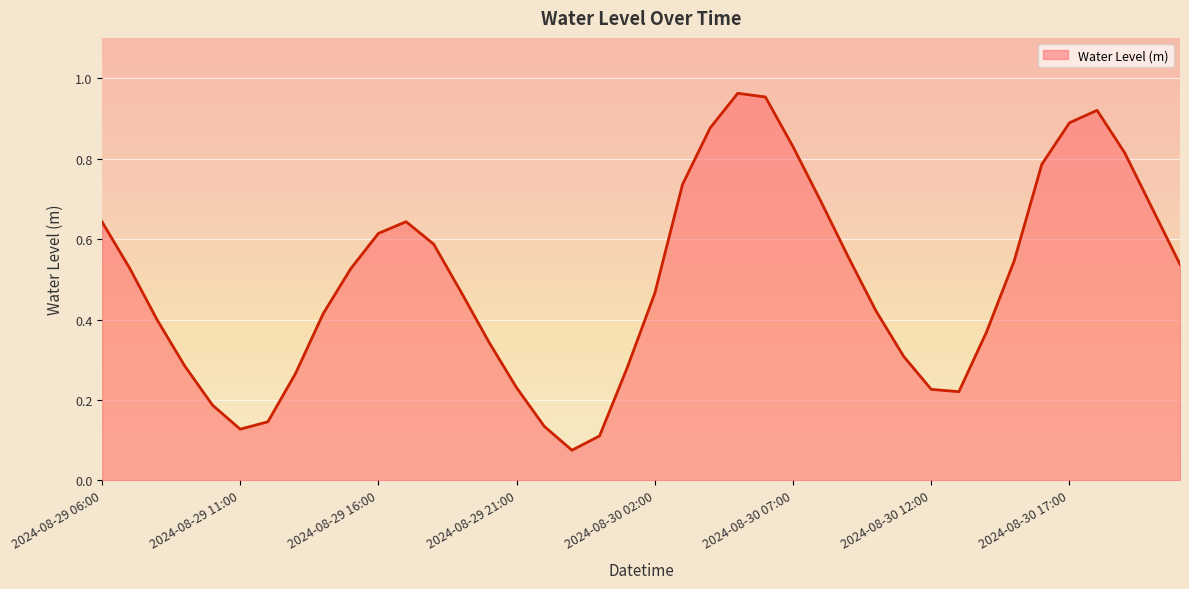

How many lines are shown in the chart?

1